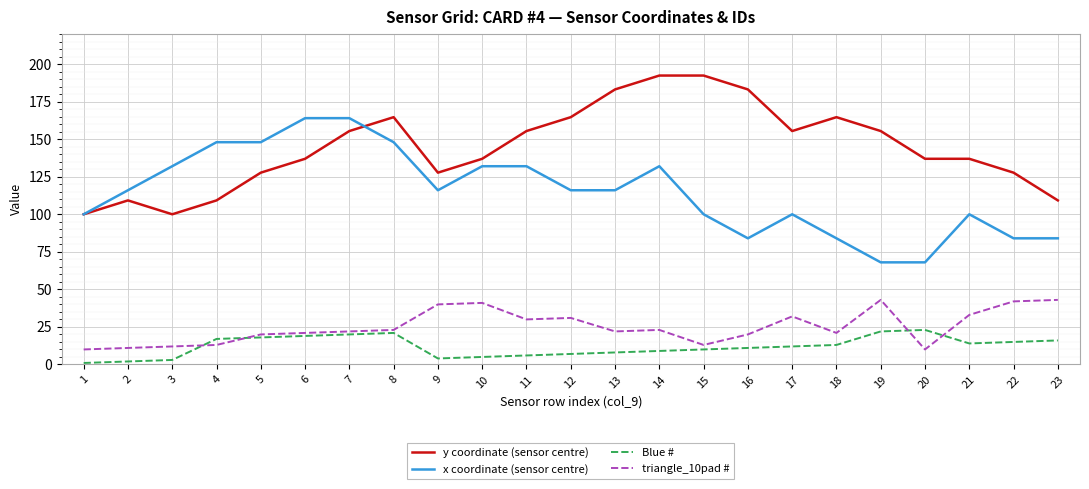

Rank the series at 17 from lowest to highest value.

Blue #, triangle_10pad #, x coordinate (sensor centre), y coordinate (sensor centre)